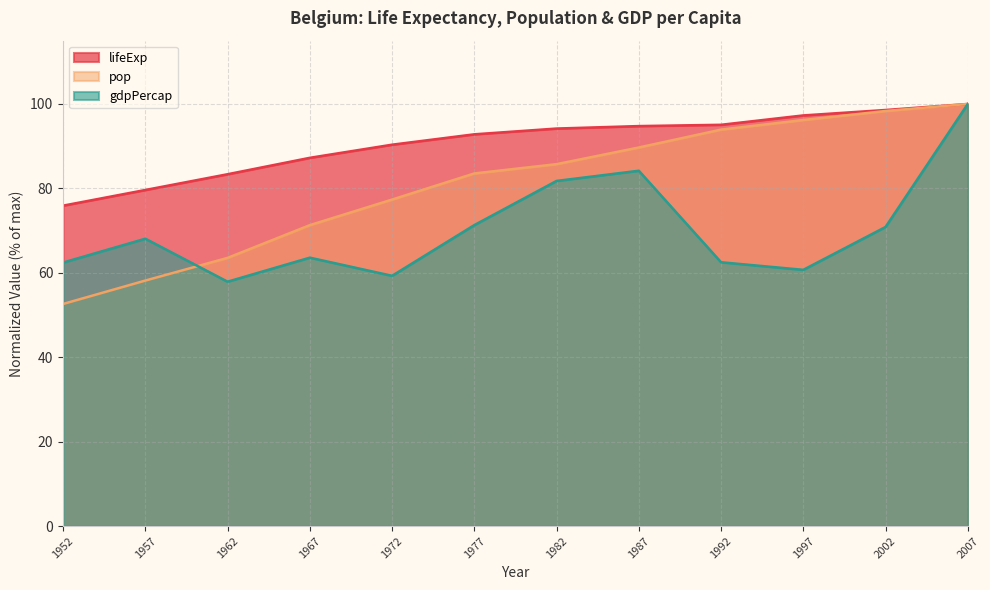

Is it true that gdpPercap equals 62.5 at 1992?

True